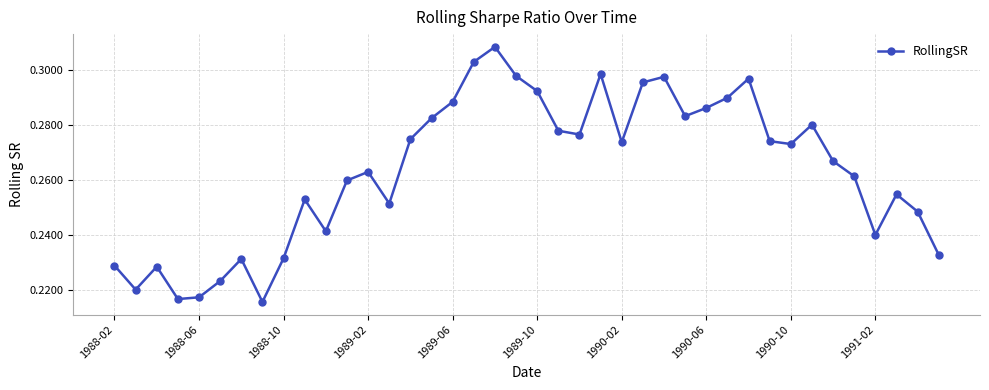

Is this an area chart (filled region under the line)?

No